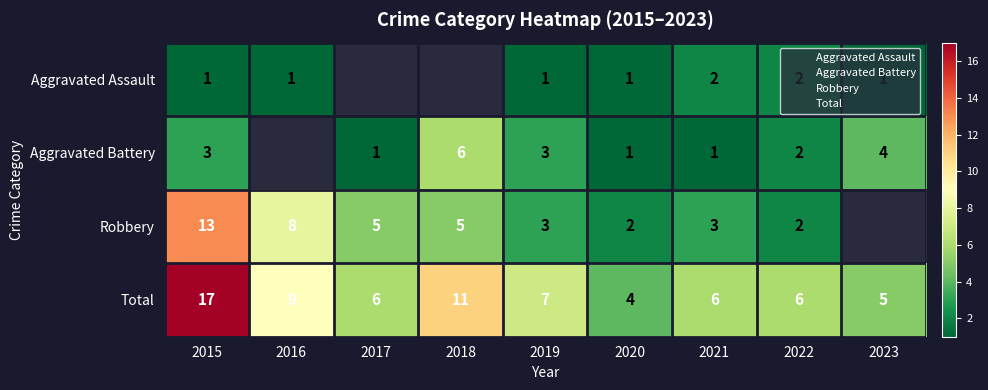

Is it true that Total equals 5.9 at 2020?

False